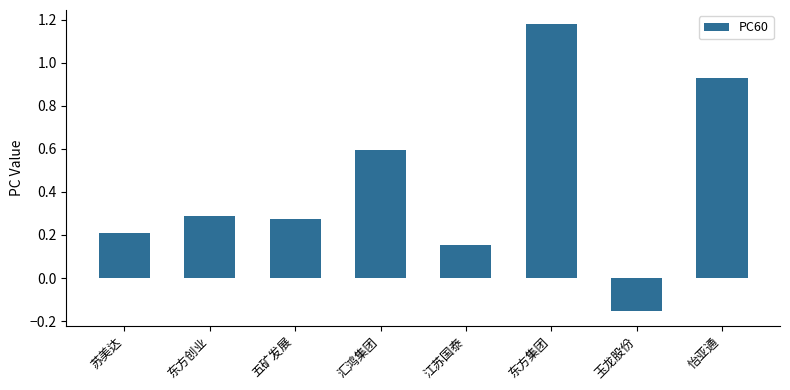

What is the average value?

0.4